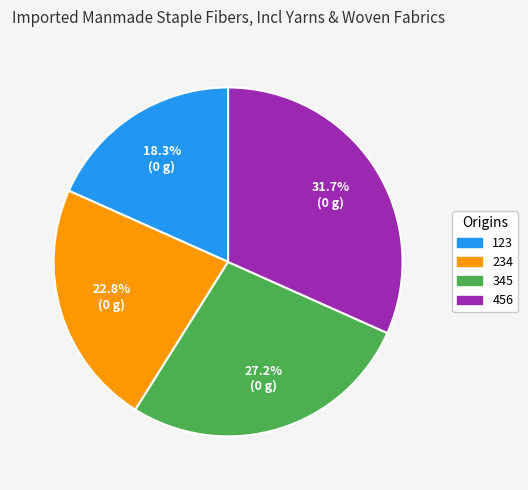

Which category has the biggest portion of the pie?

456